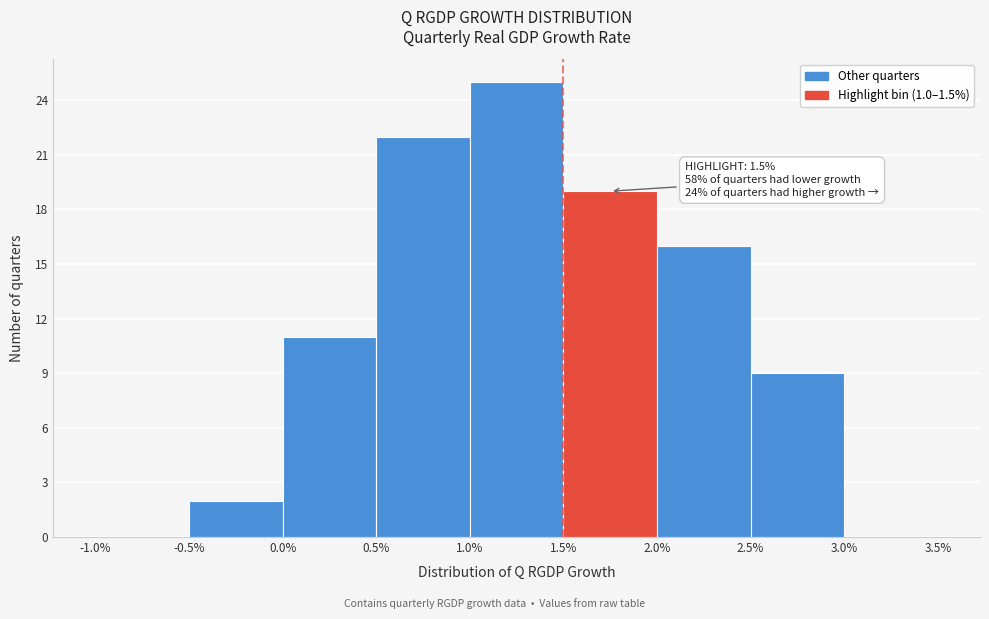

Over which range of the x-axis is the bar tallest?

1.0% to 1.5%